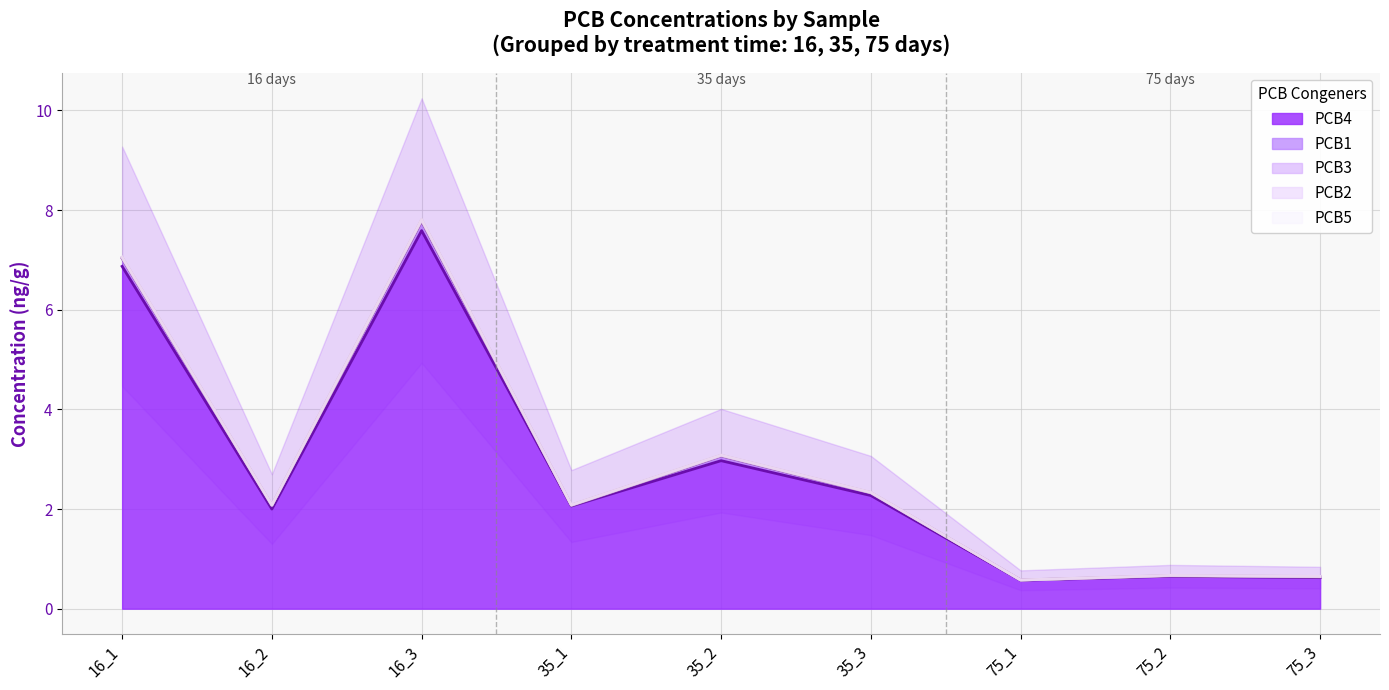

At which label does PCB2 reach its minimum?

75_1